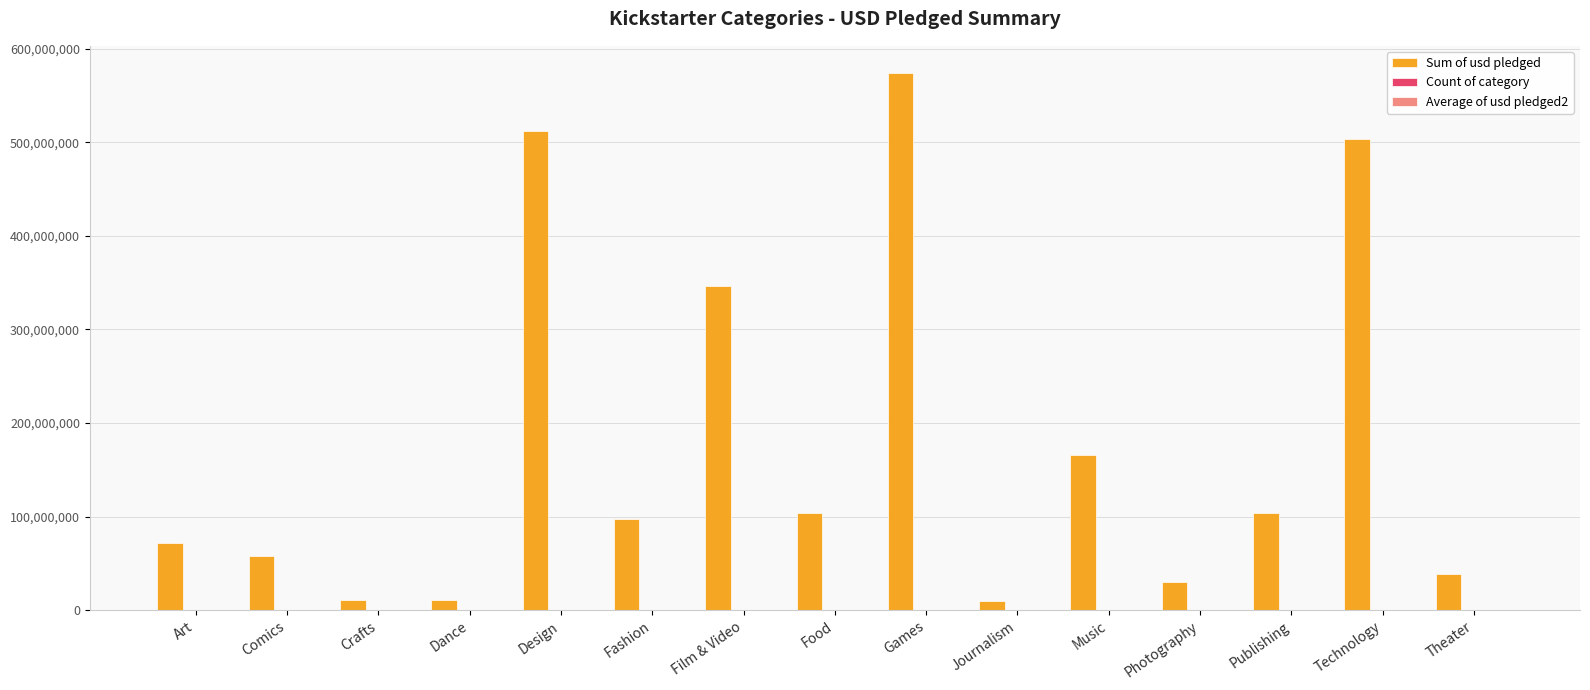

Which category has the highest value across all series?

Games